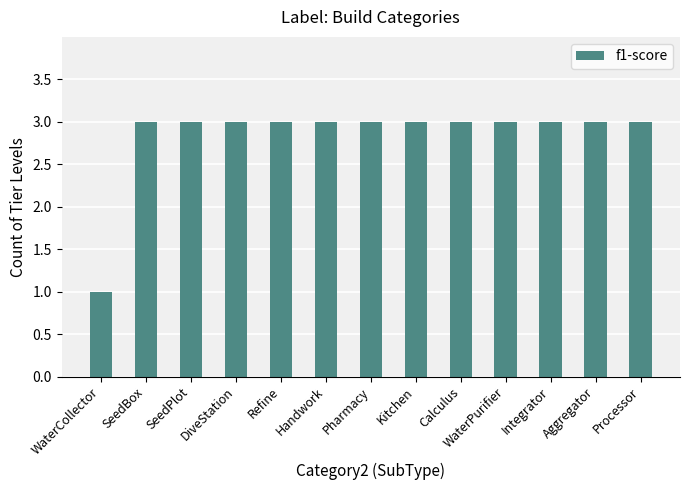

What is the ratio of the value at SeedPlot to the value at Pharmacy?

1.0